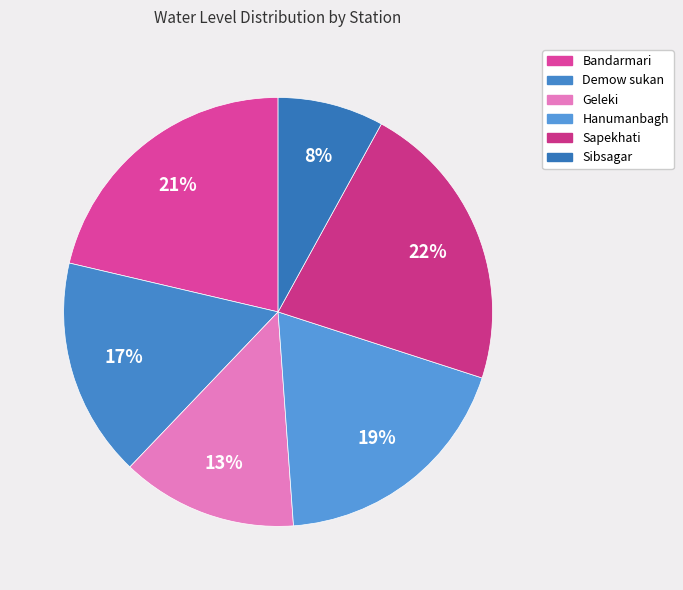

What is the total percentage of Demow sukan and Sibsagar?

24.5%